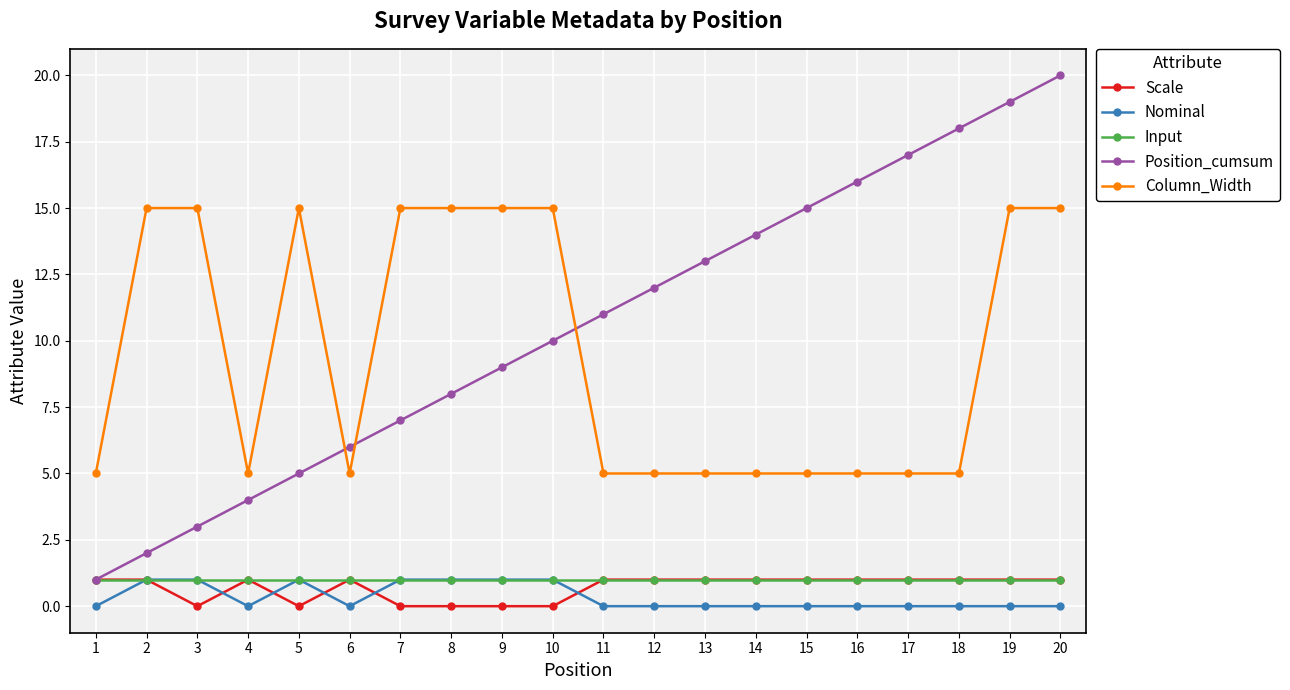

At which label does Position_cumsum reach its peak?

20